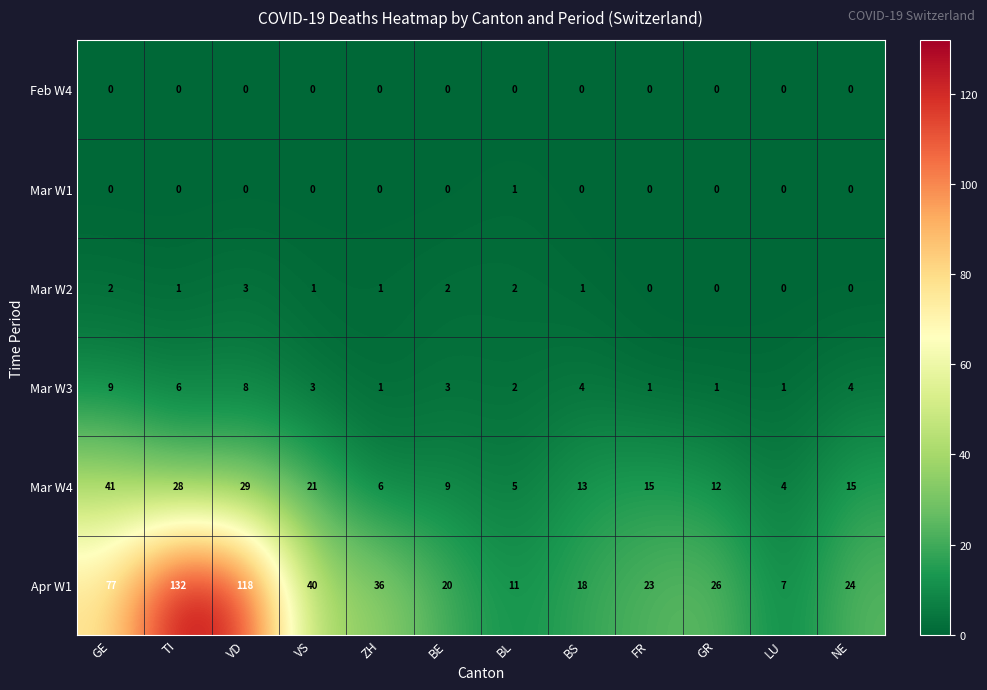

The Mar W2 series shows 0 at FR. True or false?

True